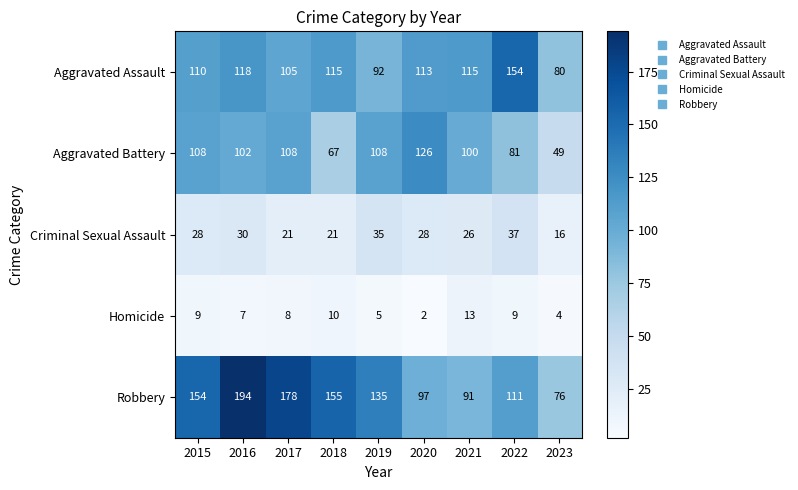

At 2015, list the series in order from smallest to largest.

Homicide, Criminal Sexual Assault, Aggravated Battery, Aggravated Assault, Robbery